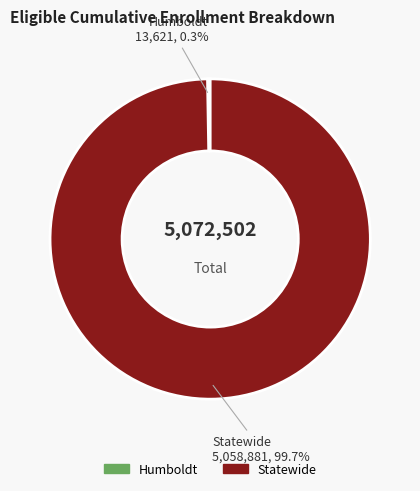

Is there a majority slice in this chart?

Yes